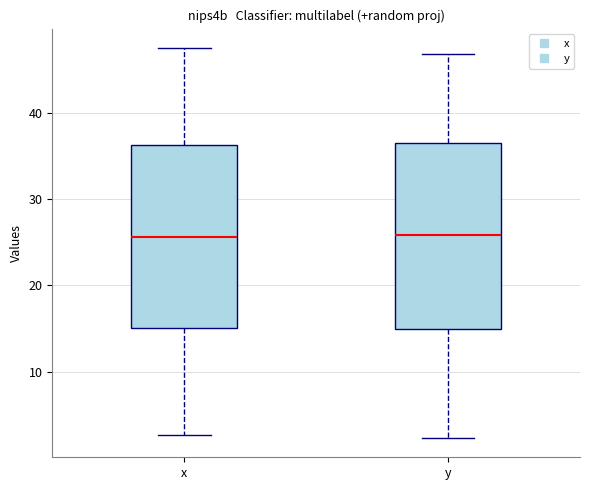

Reading left to right, read every box against the y-axis: the position of its median line, the range the box covers, and the ends of its whiskers. The values are not printed on the chart, so give them approximately, as read against the axis.

x: median 26, box 15 to 36, whiskers 3 to 47
y: median 26, box 15 to 37, whiskers 2 to 47